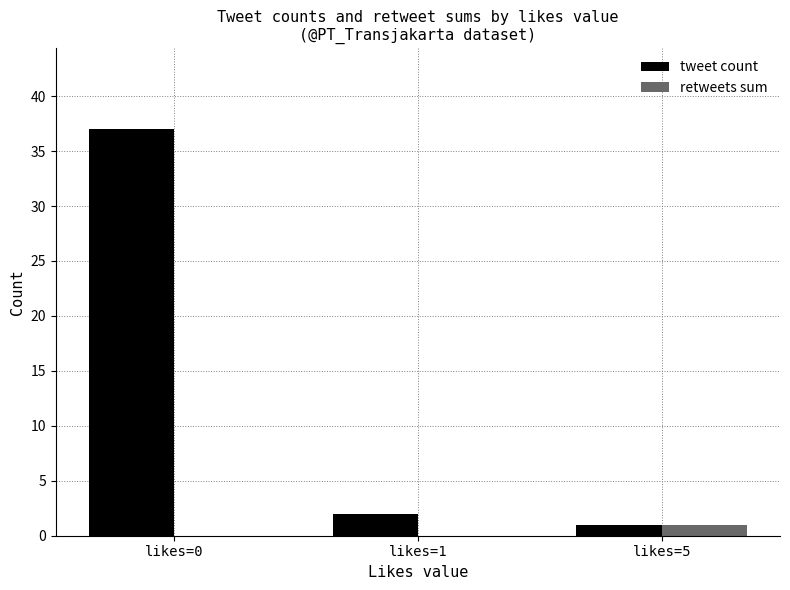

Which series has the largest range (max minus min)?

tweet count